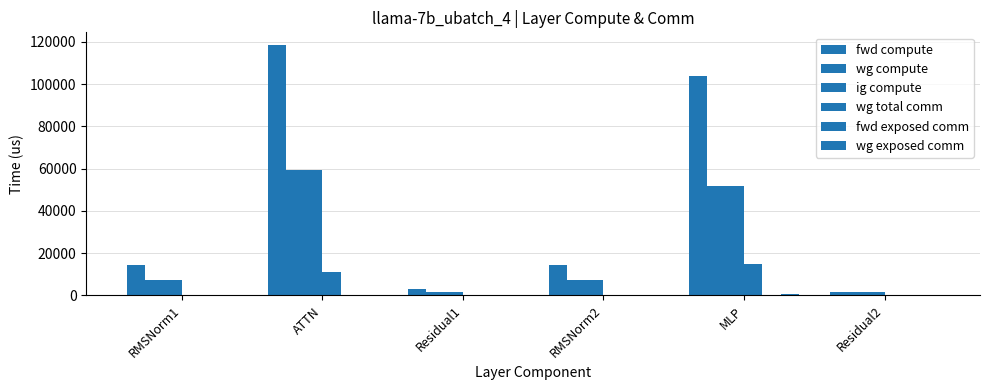

Which series has the widest spread of values?

fwd compute